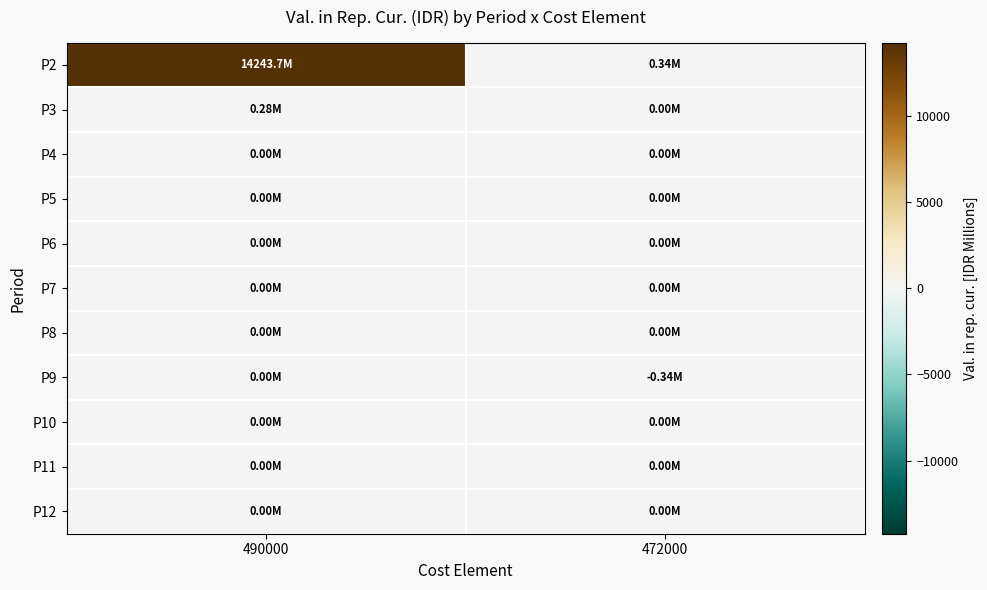

At which category is the sum across all series the highest?

490000